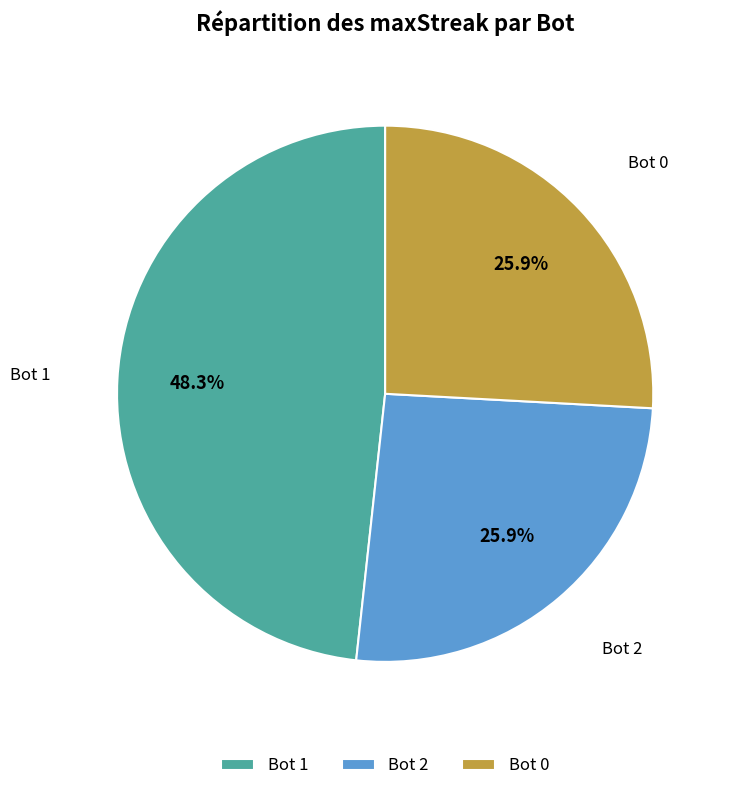

Does Bot 0 represent more than half of the total?

No